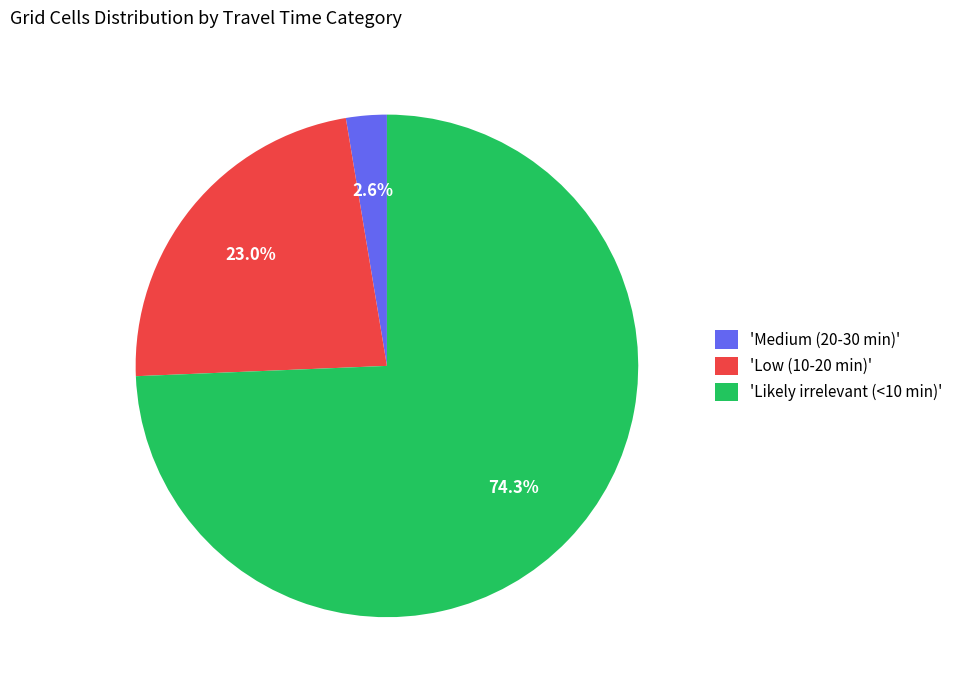

What portion of the pie excludes 'Medium (20-30 min)'?

97.4%